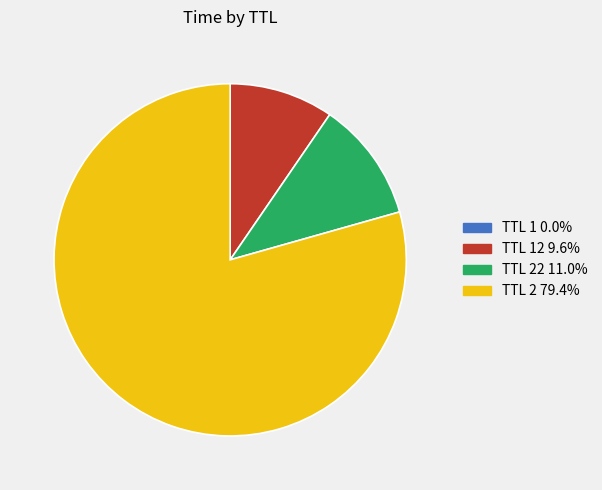

Does any single category account for the majority?

Yes